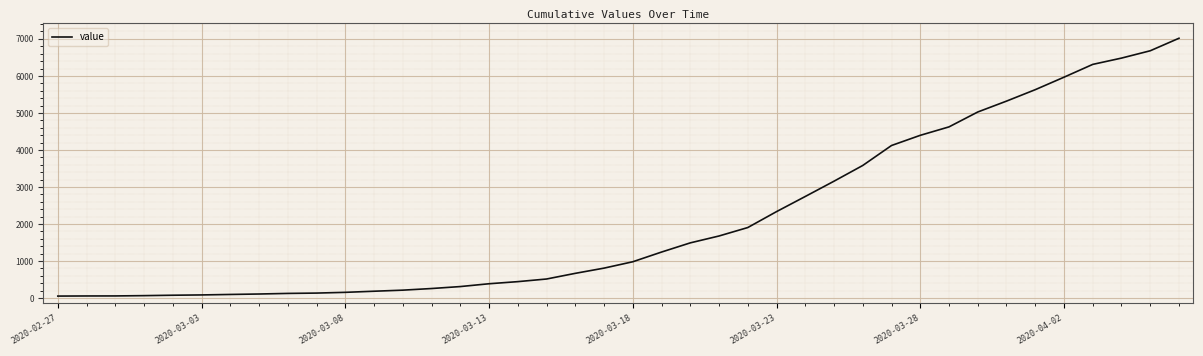

What is the greatest value displayed?

7017